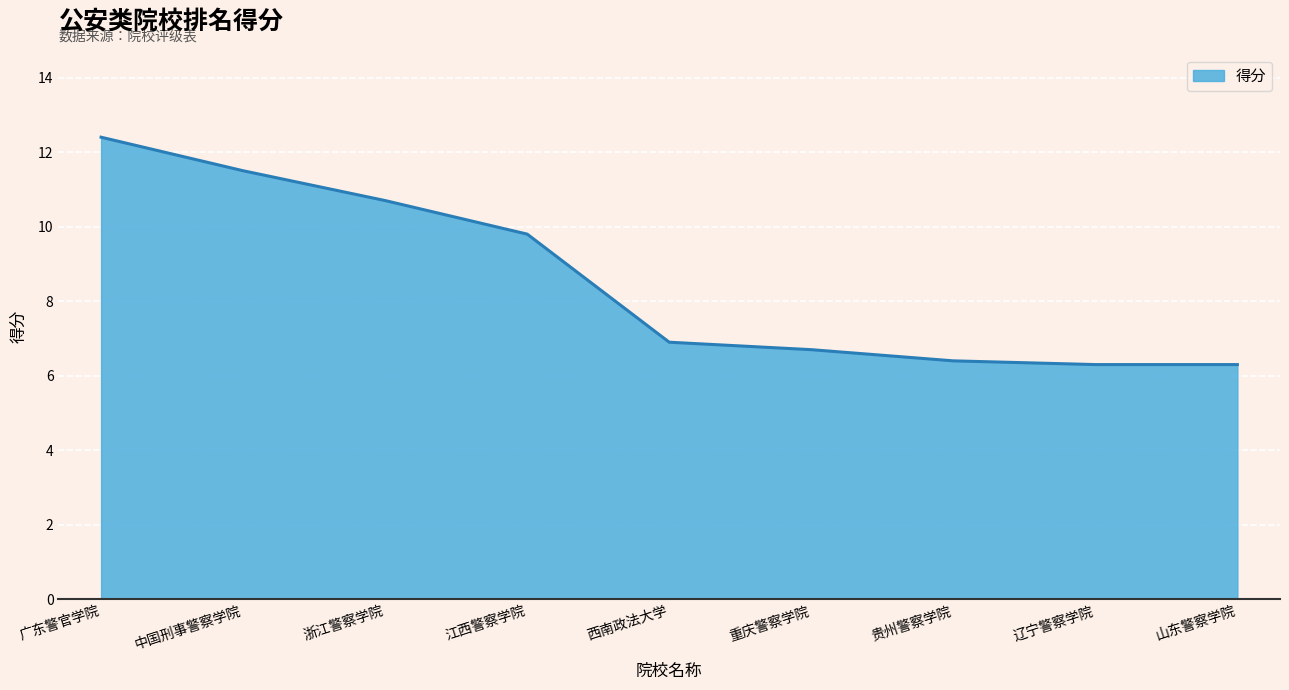

How many lines are shown in the chart?

1